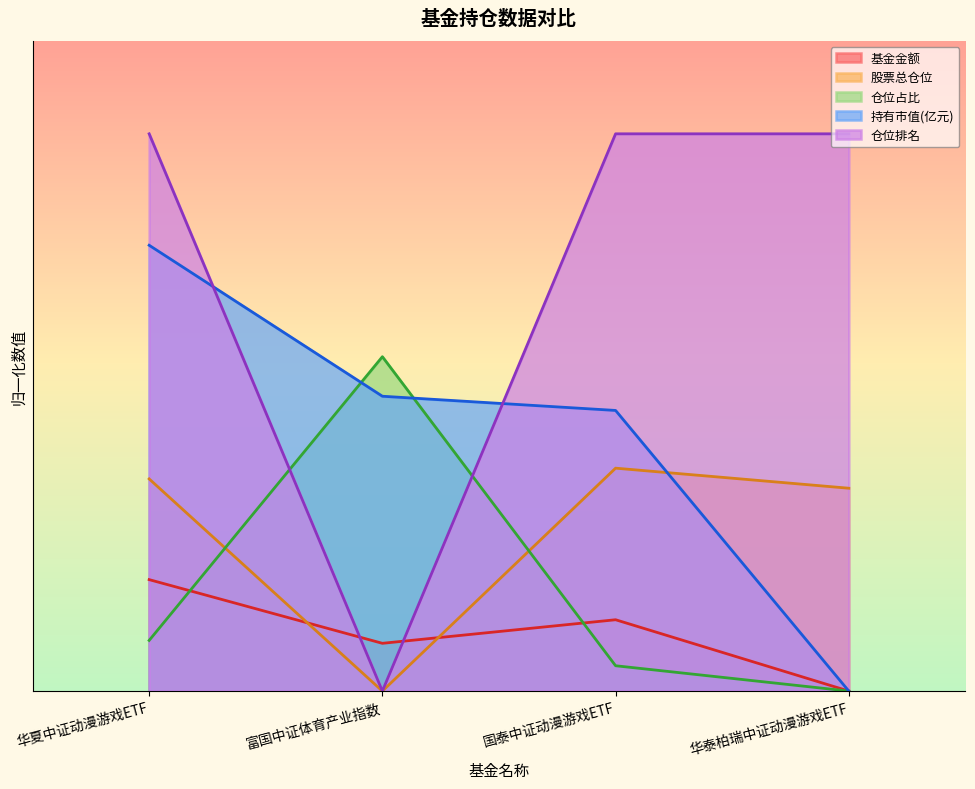

What value does the 基金金额 series have at 国泰中证动漫游戏ETF?

0.1